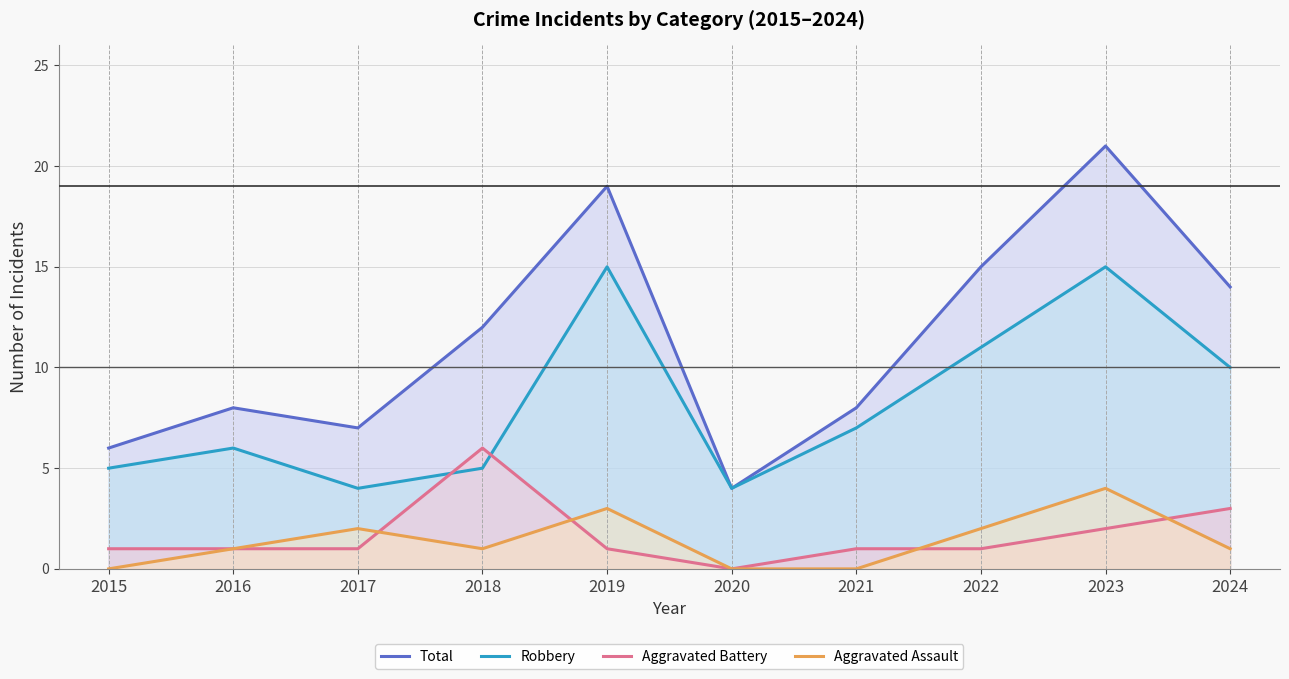

True or false: Aggravated Battery has more than 1 interior local peaks.

False